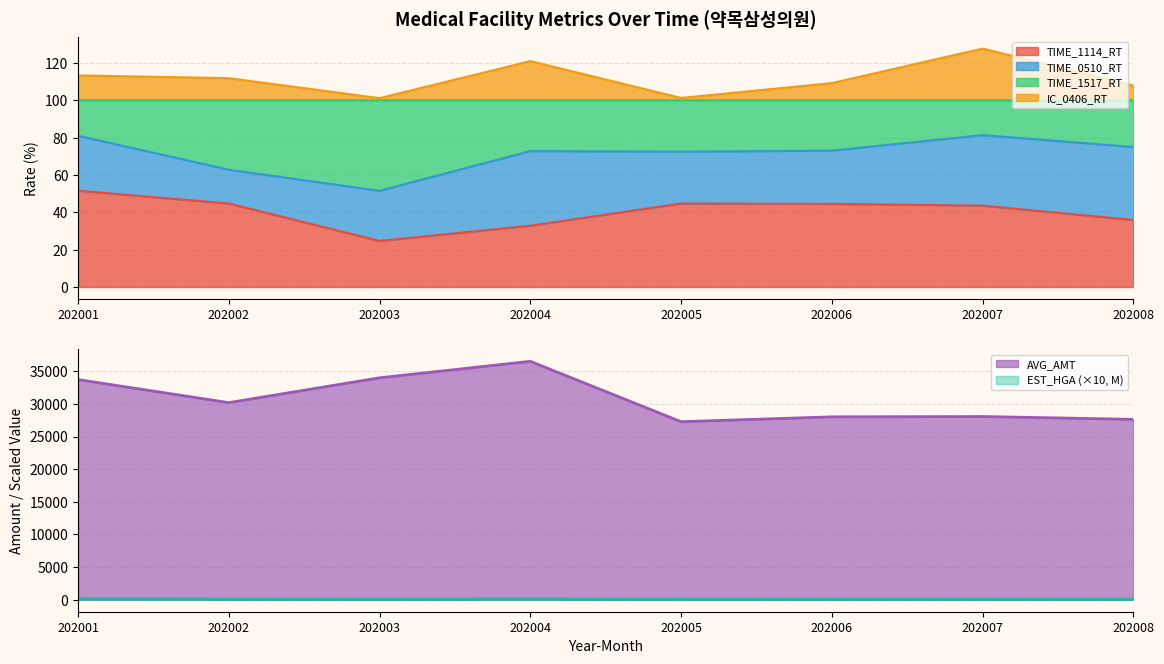

What is the minimum value for TIME_1114_RT?

24.7